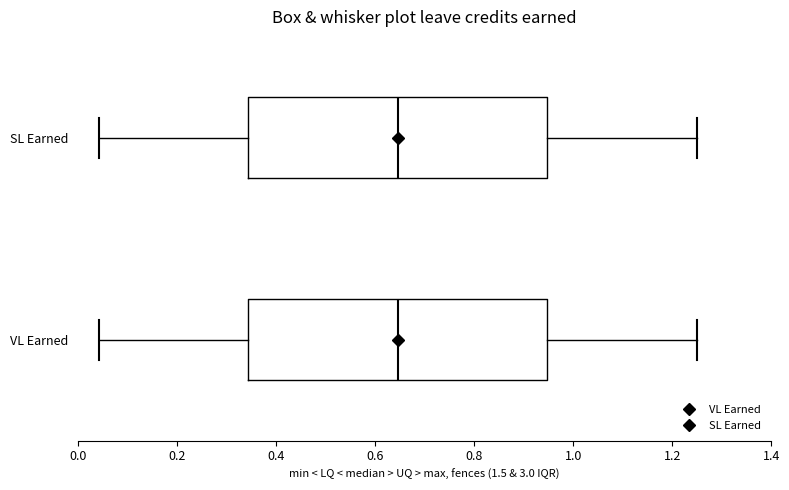

Reading bottom to top, read every box against the x-axis: the position of its median line, the range the box covers, and the ends of its whiskers. The values are not printed on the chart, so give them approximately, as read against the axis.

VL Earned: median 0.64, box 0.34 to 0.94, whiskers 0.04 to 1.26
SL Earned: median 0.64, box 0.34 to 0.94, whiskers 0.04 to 1.26